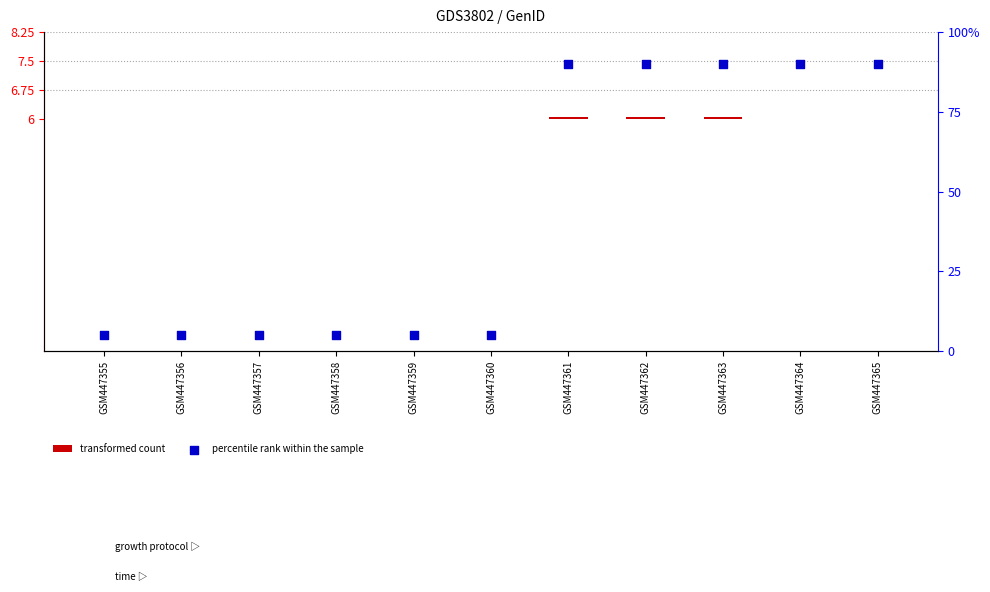

What are all the series names shown in the legend?

transformed count, percentile rank within the sample